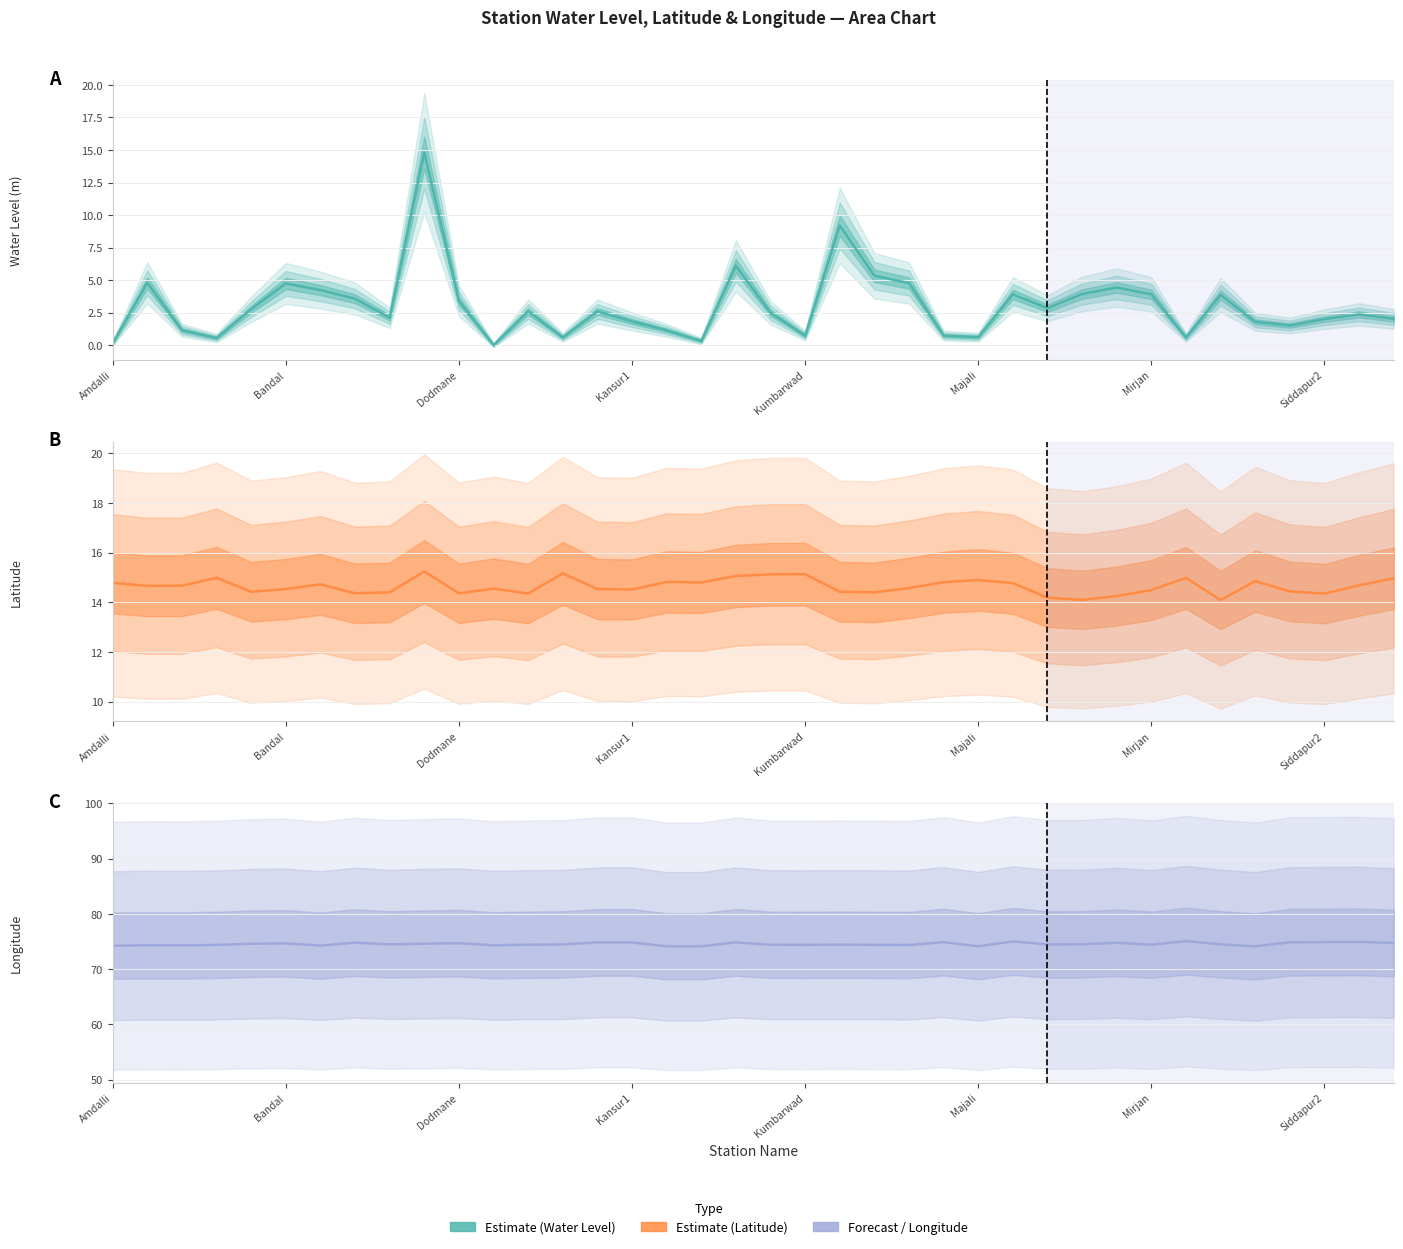

What position from the left is 9?

10